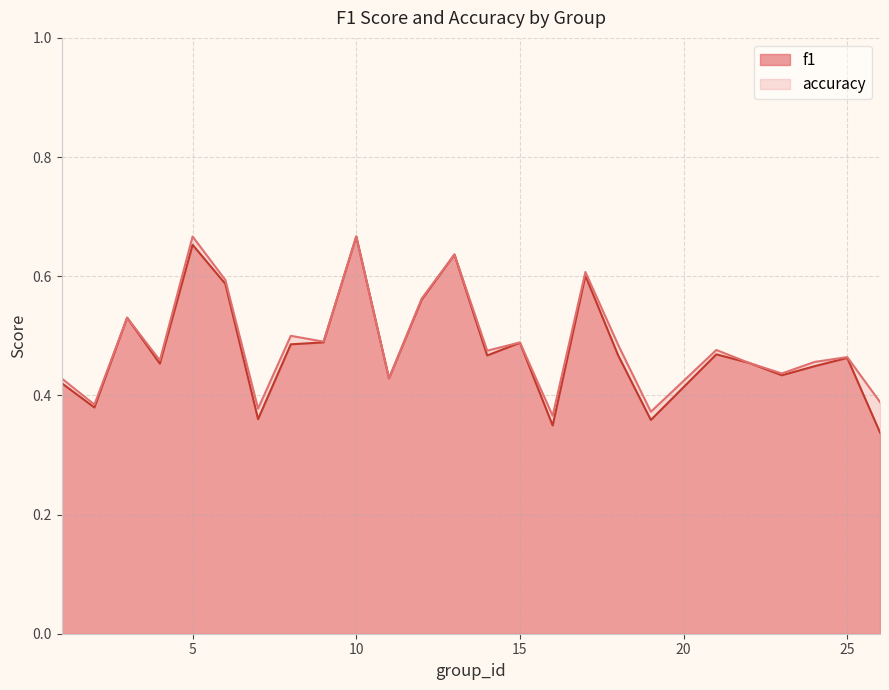

Where is the first local maximum for accuracy?

3